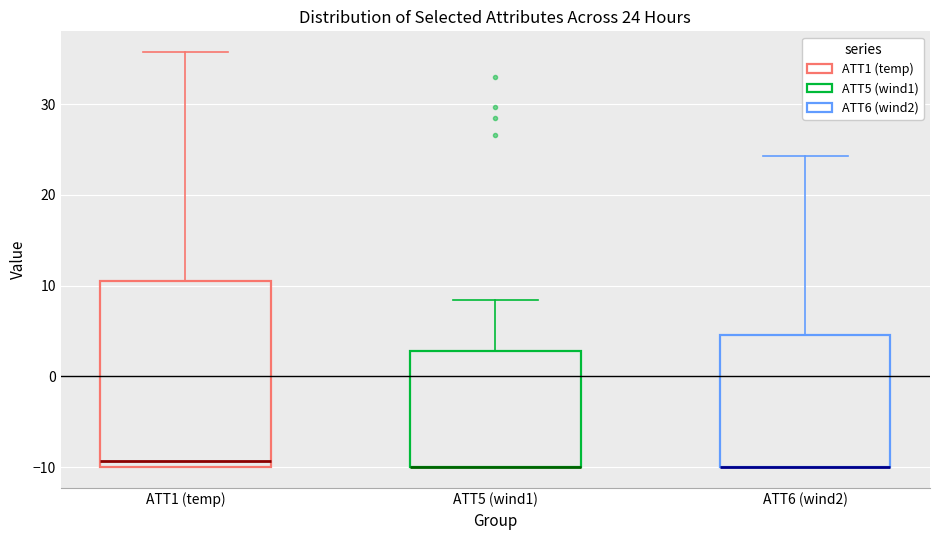

Comparing the boxes themselves (not the whiskers), which one is the tallest?

ATT1 (temp)